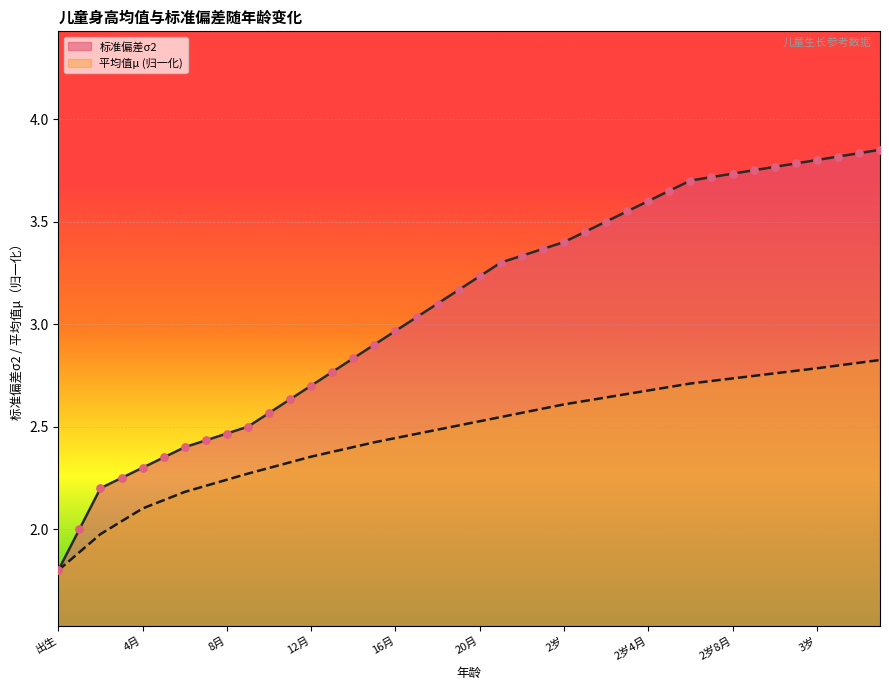

Is the value of 标准偏差σ2 at 21月 greater than the value of 平均值μ at 出生?

Yes